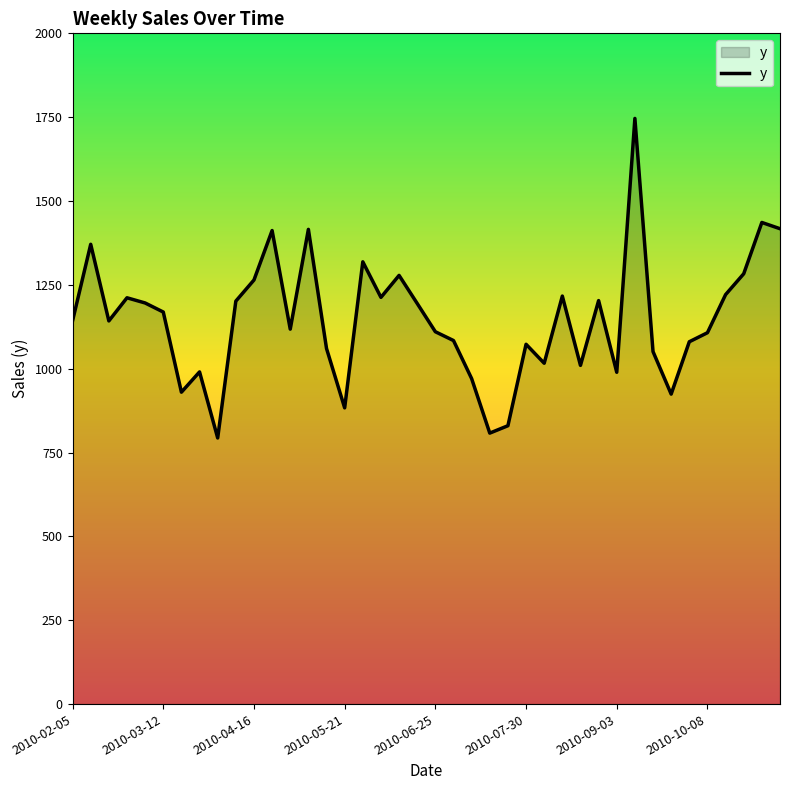

How many lines are shown in the chart?

1